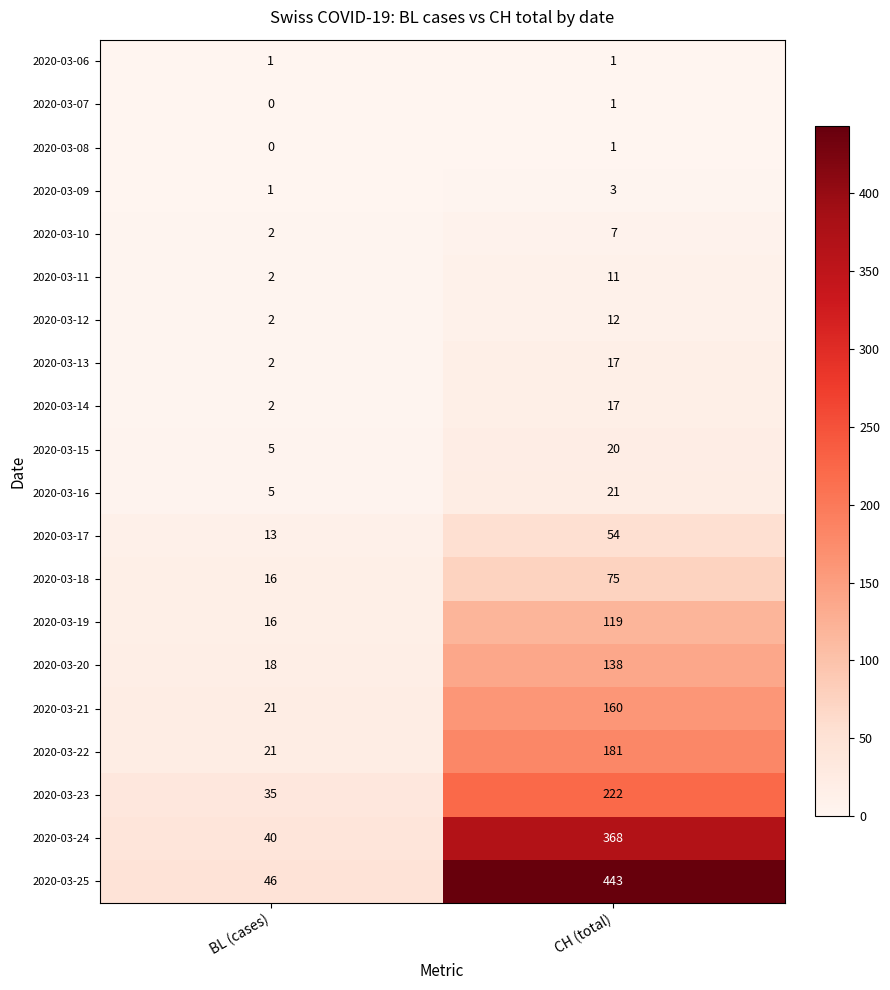

What is the difference between the 2020-03-14 values at BL (cases) and CH (total)?

15